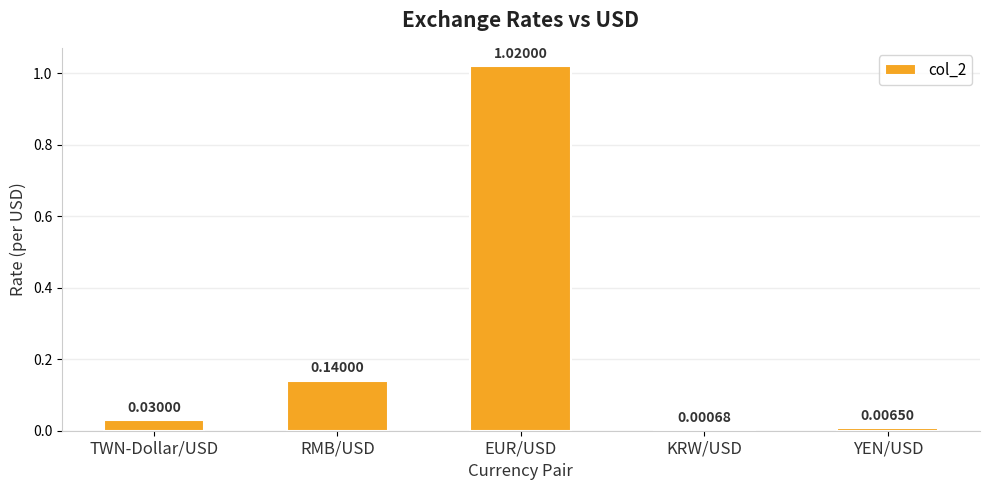

What is the change in value from TWN-Dollar/USD to EUR/USD?

+1.0